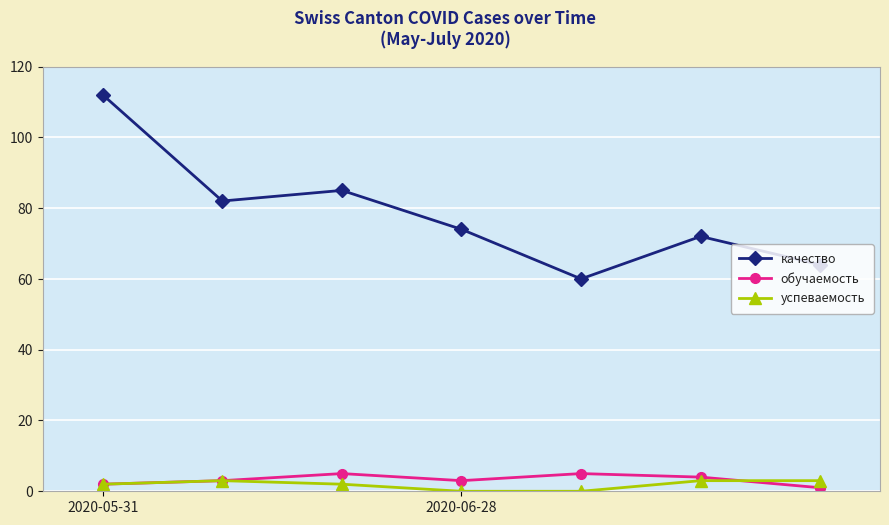

What is the greatest value displayed?

112